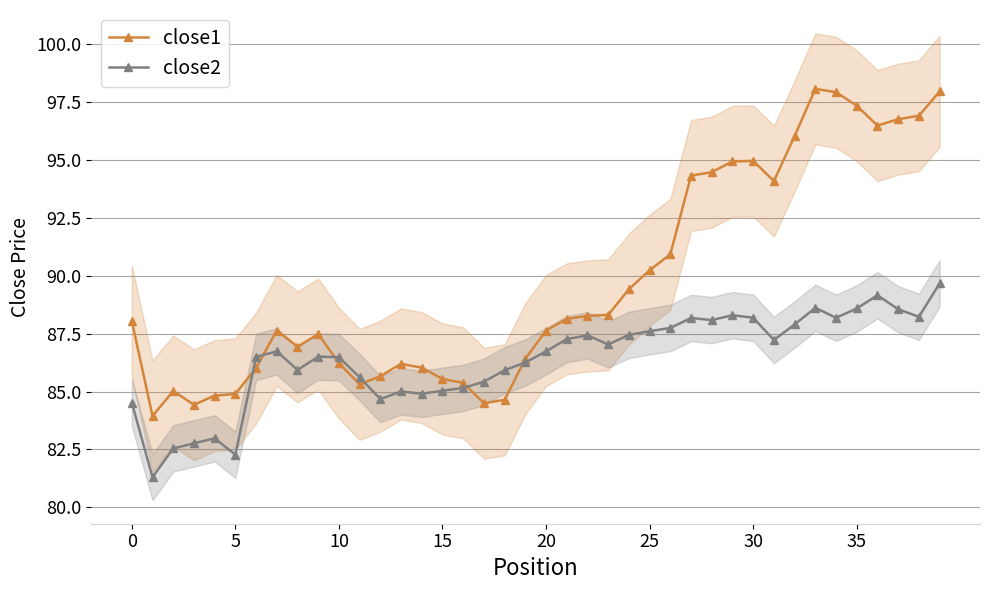

Is it true that close2 equals 88.1 at 28?

True